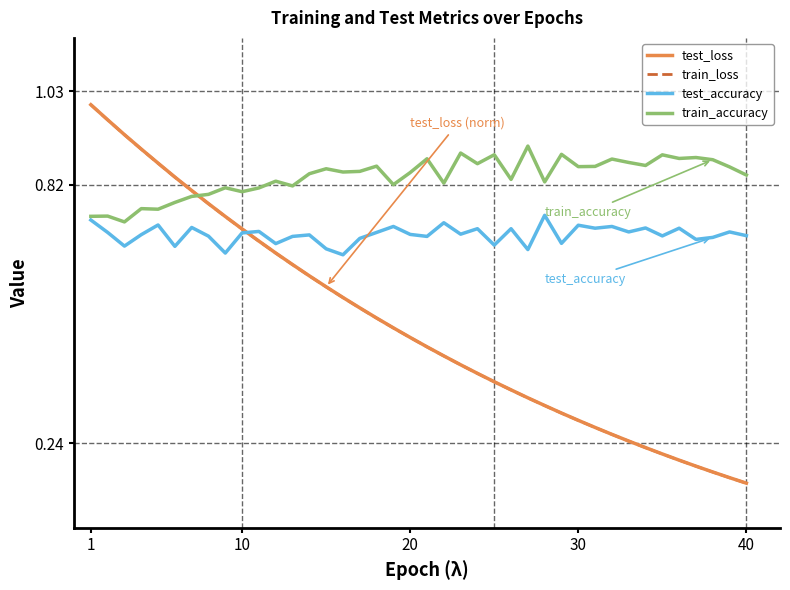

True or false: test_loss and train_accuracy intersect in this chart.

True